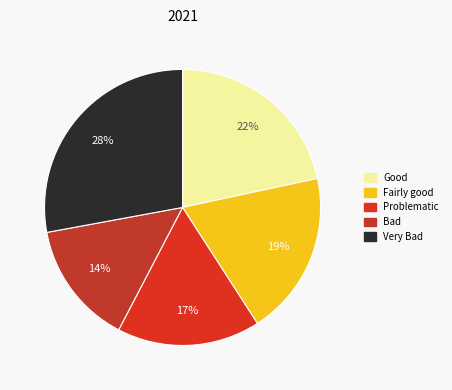

What is the smallest slice in the pie chart?

Bad